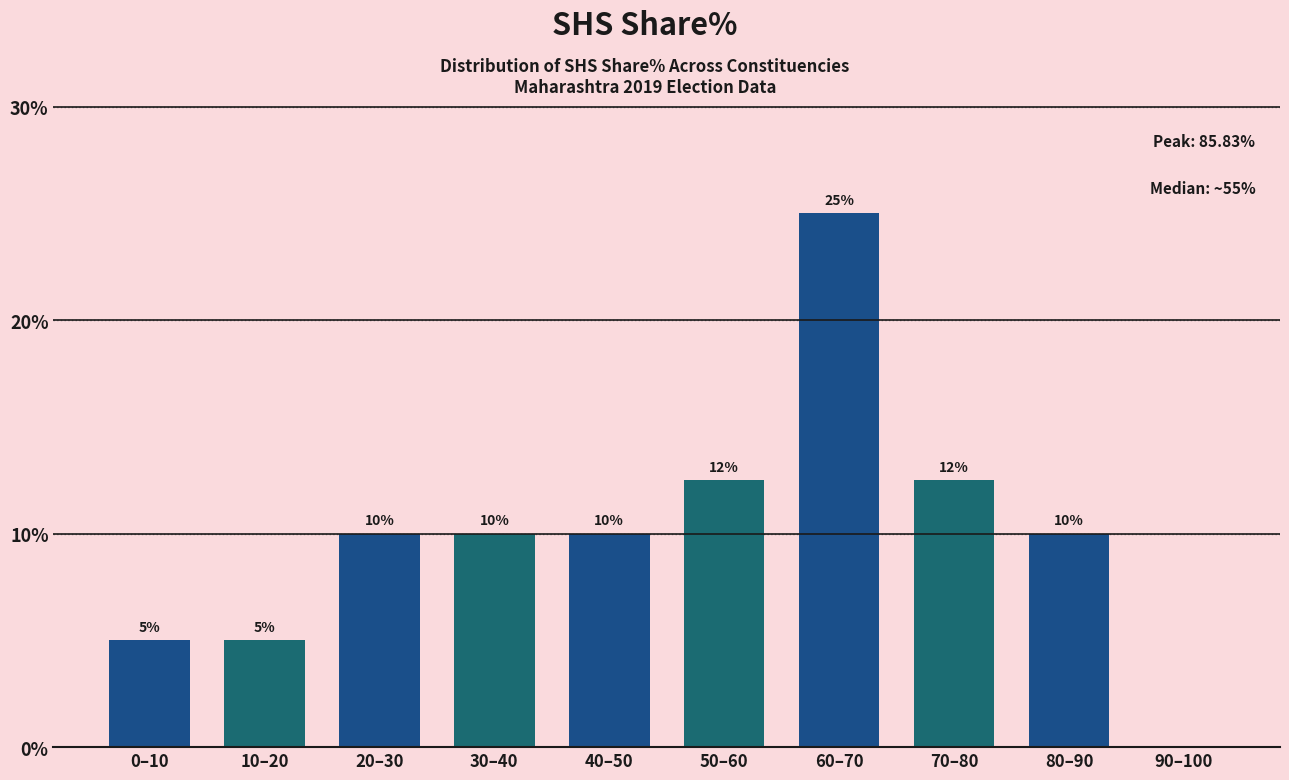

What is the sum of the values at 60–70 and 90–100?

25.0